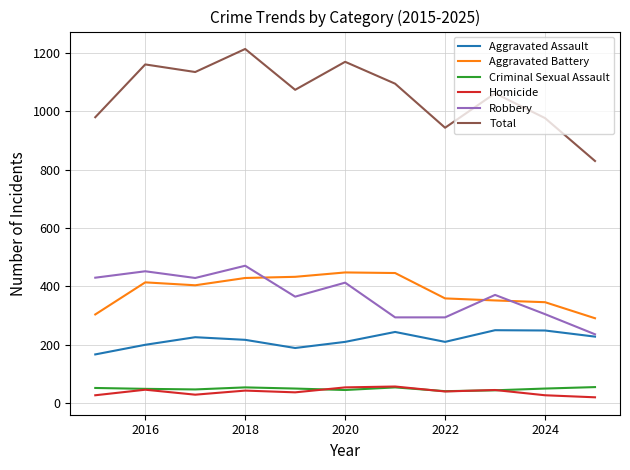

True or false: Criminal Sexual Assault and Robbery intersect in this chart.

False